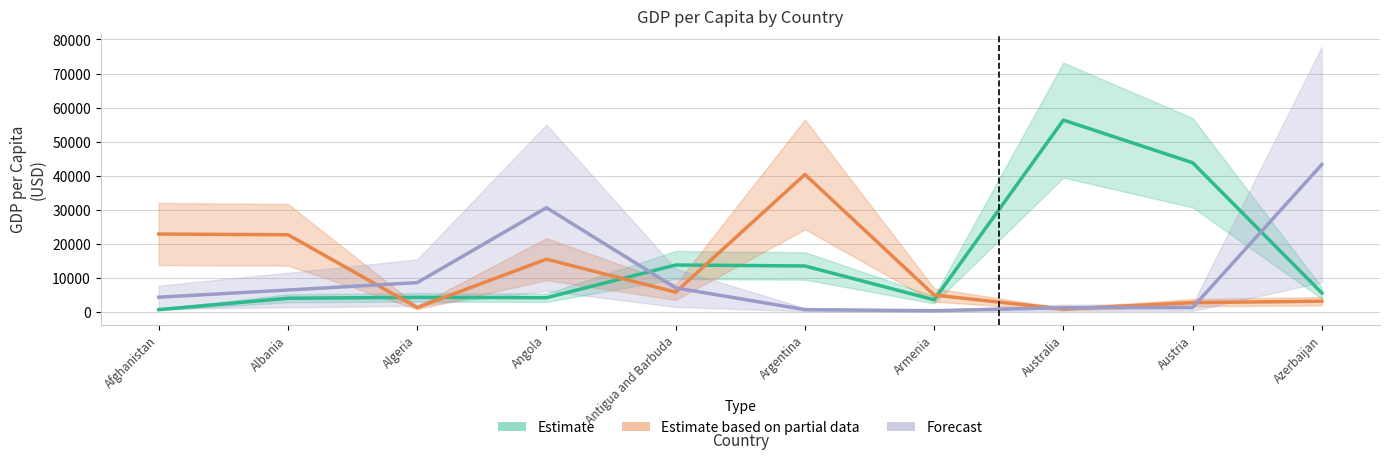

Which has a higher value, Armenia or Austria?

Austria